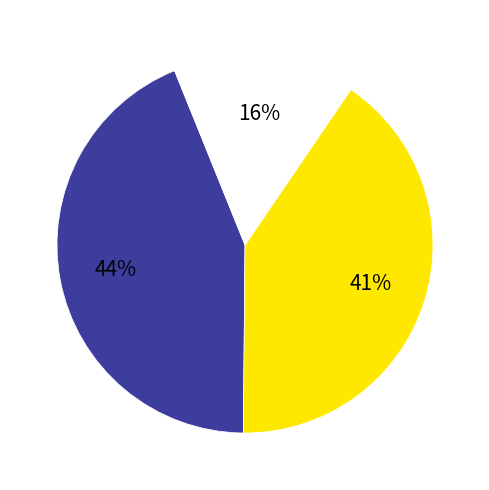

To the nearest percent, what is the average slice percentage?

33%